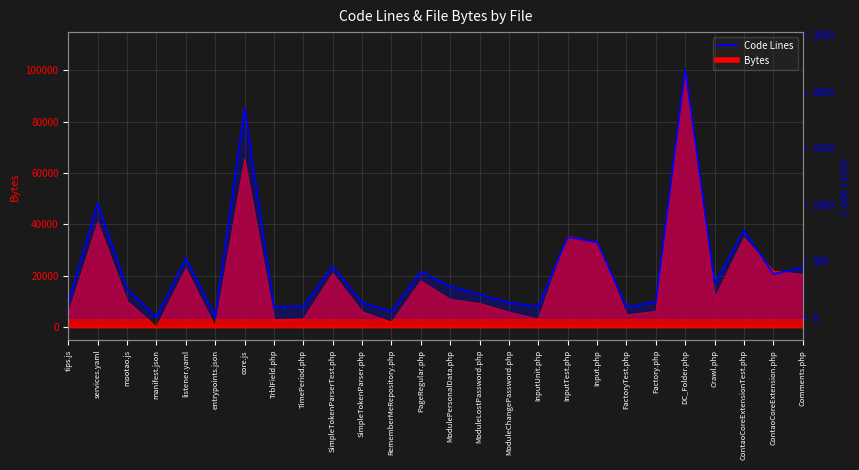

The chart shows a value of 442 at Comments.php. True or false?

True